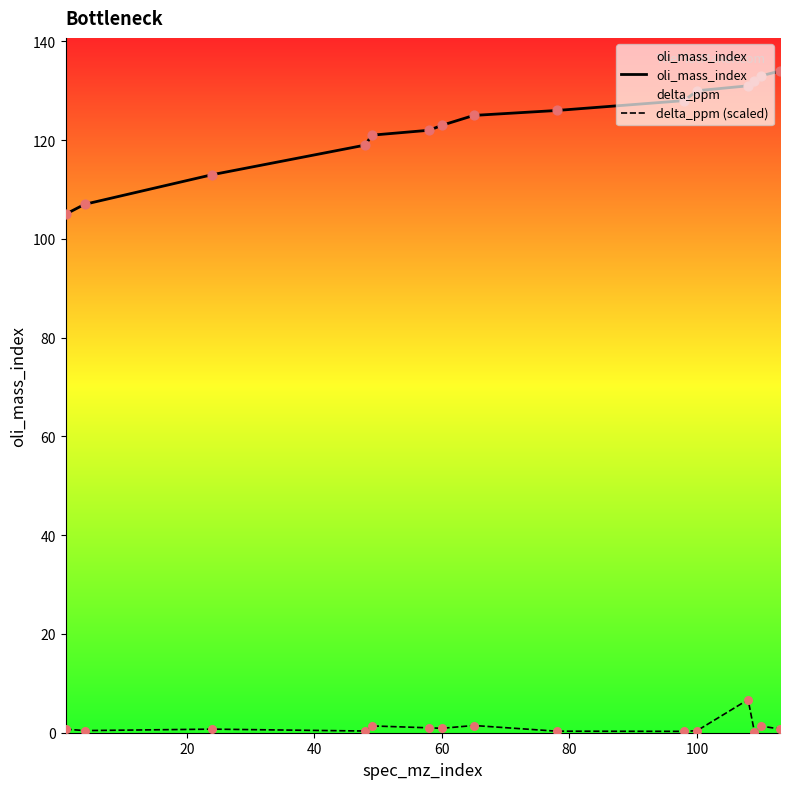

Which series has the largest Y range (max minus min)?

oli_mass_index